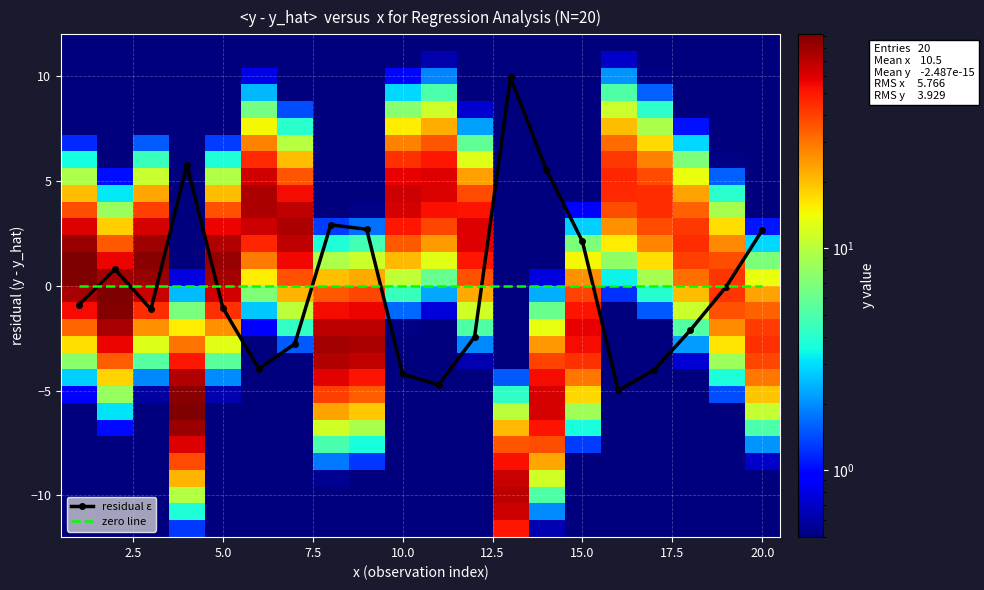

Is it true that zero line equals 0.0 at 20.0?

True